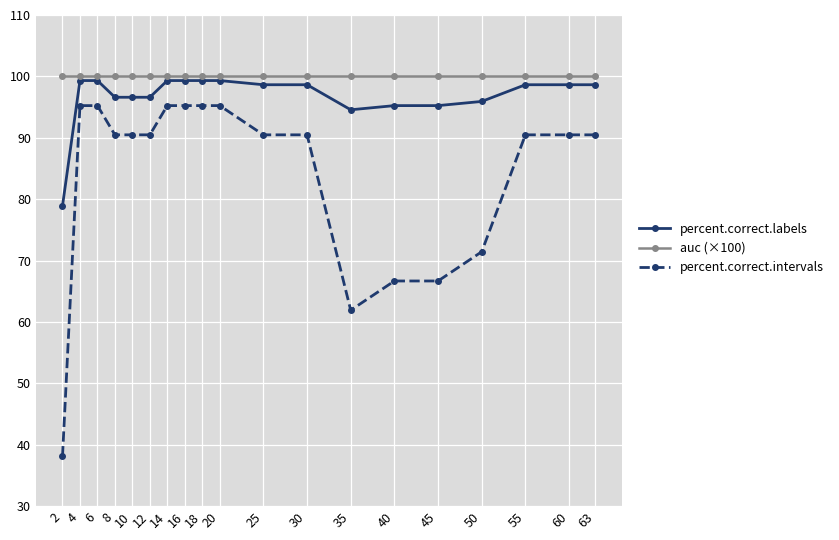

True or false: percent.correct.labels and percent.correct.intervals intersect in this chart.

False